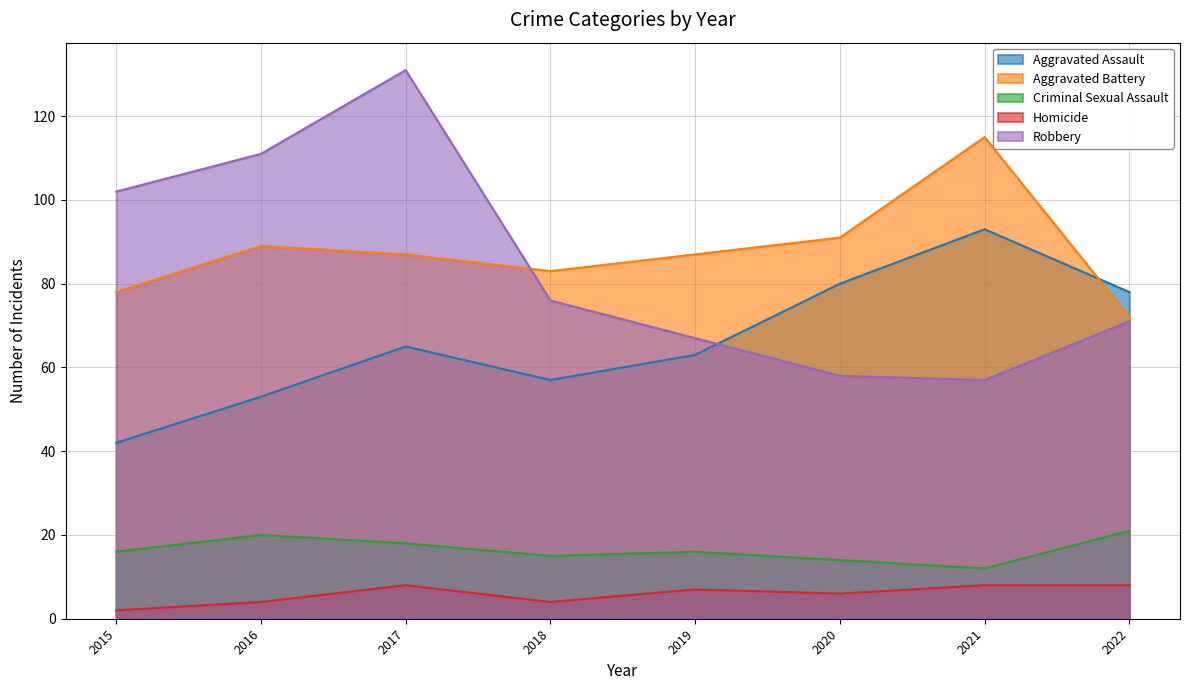

Reading left to right, what are all the values shown in this chart?

Aggravated Assault: 42	53	65	57	63	80	93	78
Aggravated Battery: 78	89	87	83	87	91	115	72
Criminal Sexual Assault: 16	20	18	15	16	14	12	21
Homicide: 2	4	8	4	7	6	8	8
Robbery: 102	111	131	76	67	58	57	71